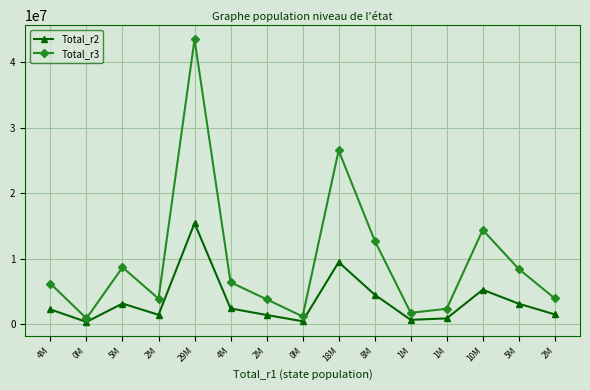

Reading left to right, list all the values displayed in this chart.

Total_r2: 2220979	321013	3124438	1407484	15408534	2373946	1379167	419708	9449463	4488935	635560	858683	5232977	3097880	1466699
Total_r3: 6176922	859730	8661249	3874325	43501794	6374718	3776663	1152129	26519236	12747687	1708125	2328486	14375964	8408441	3904122